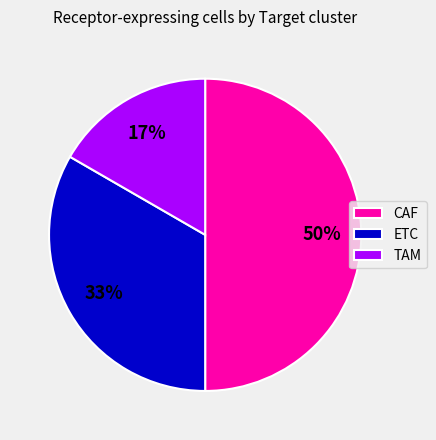

Does ETC represent more than half of the total?

No